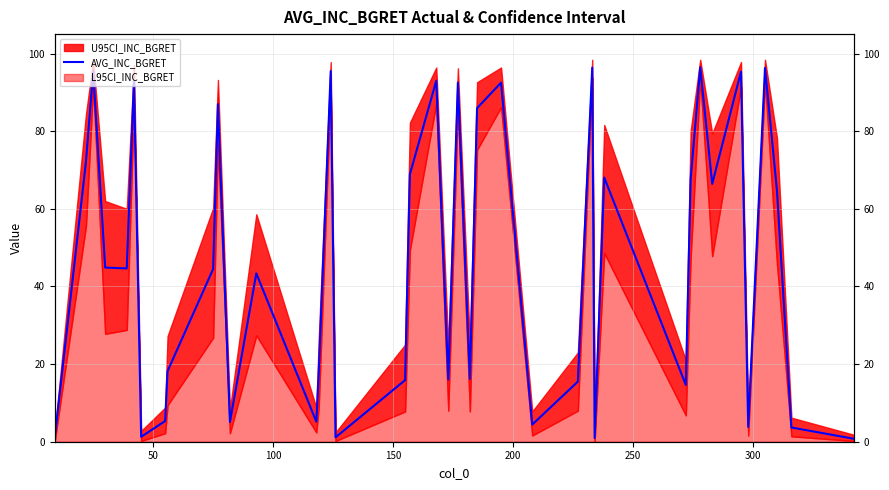

What is the difference between the second highest and second lowest values?

95.5